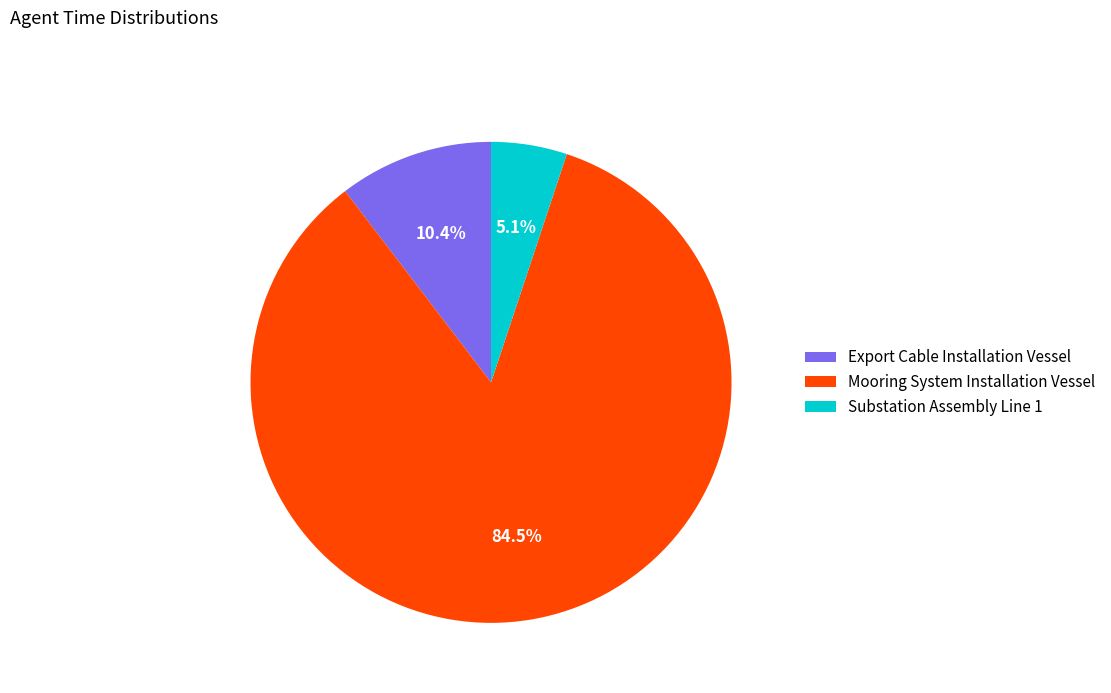

What is the ratio of the value at Mooring System Installation Vessel to the value at Substation Assembly Line 1?

16.6